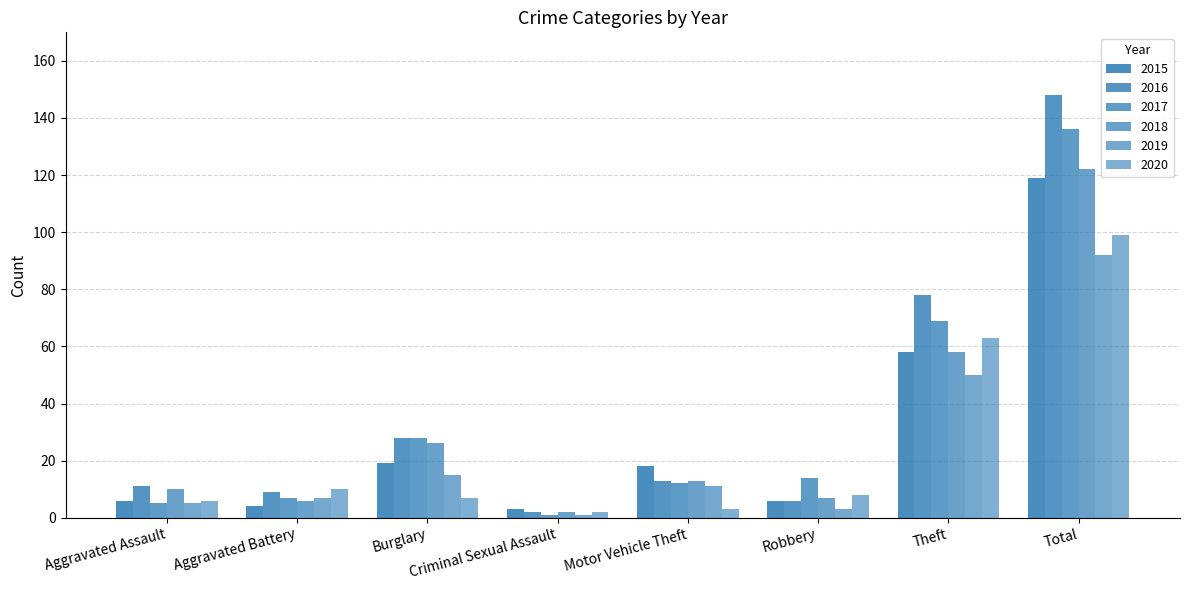

Reading left to right, what are all the values shown in this chart?

2015: 6	4	19	3	18	6	58	119
2016: 11	9	28	2	13	6	78	148
2017: 5	7	28	1	12	14	69	136
2018: 10	6	26	2	13	7	58	122
2019: 5	7	15	1	11	3	50	92
2020: 6	10	7	2	3	8	63	99